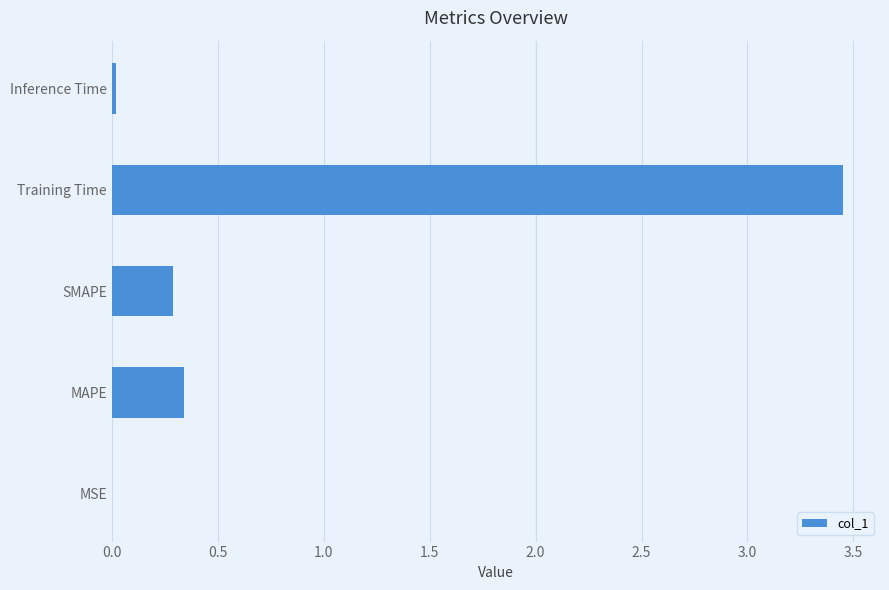

Which category has the highest value across all series?

Training Time